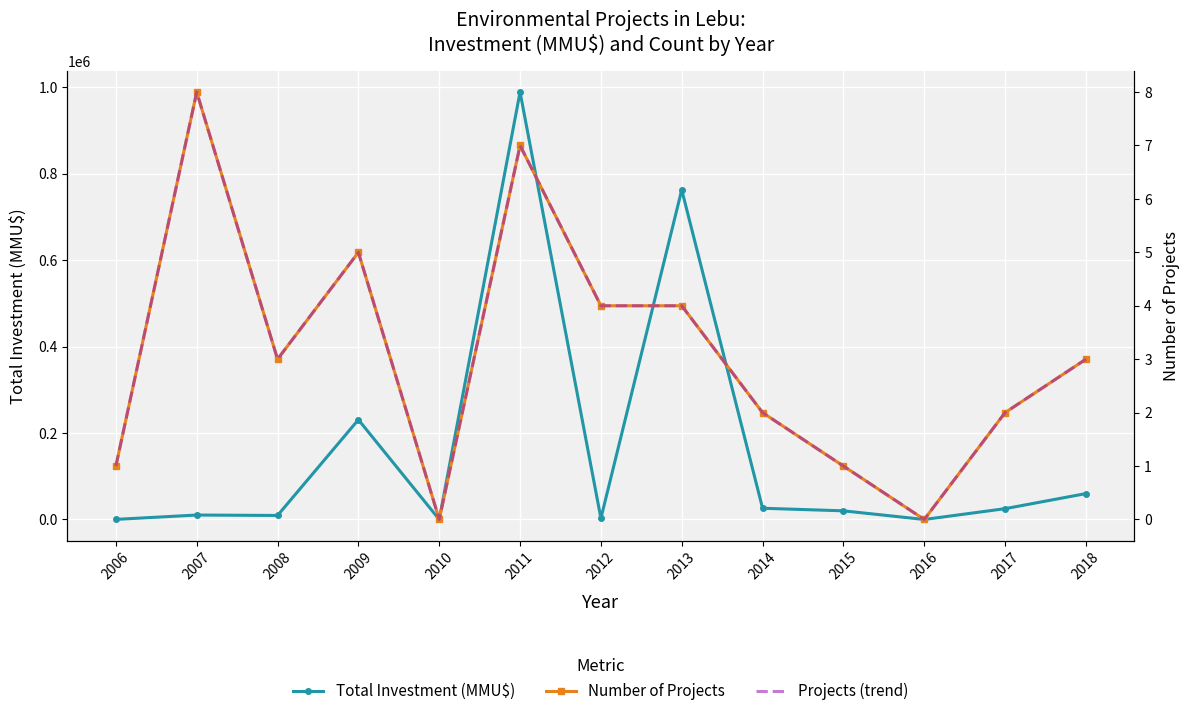

At which label does Total Investment (MMU$) first exceed 20000?

2009